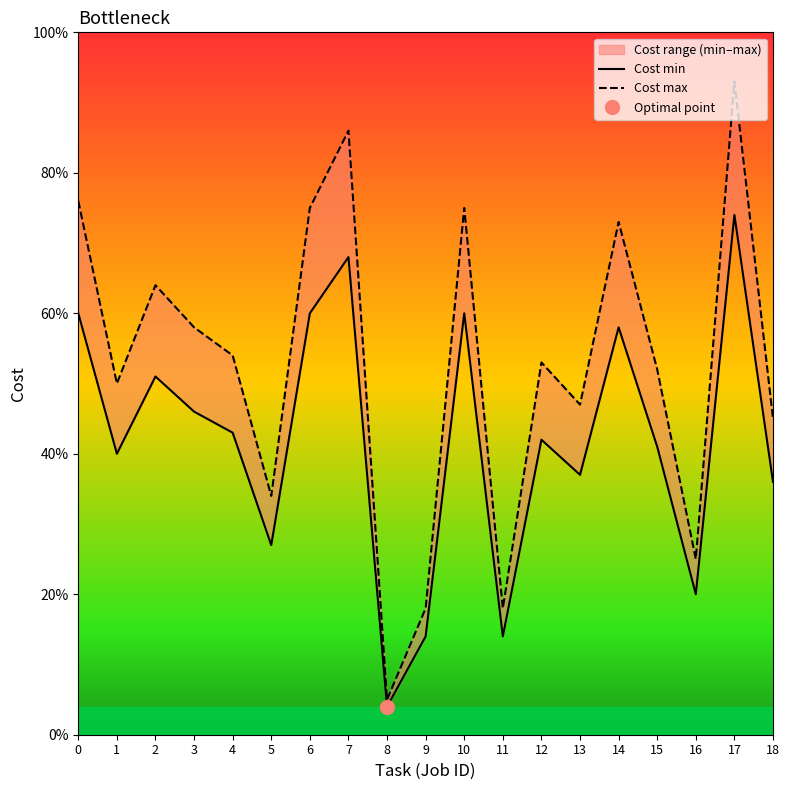

What is the minimum value shown in the chart?

4